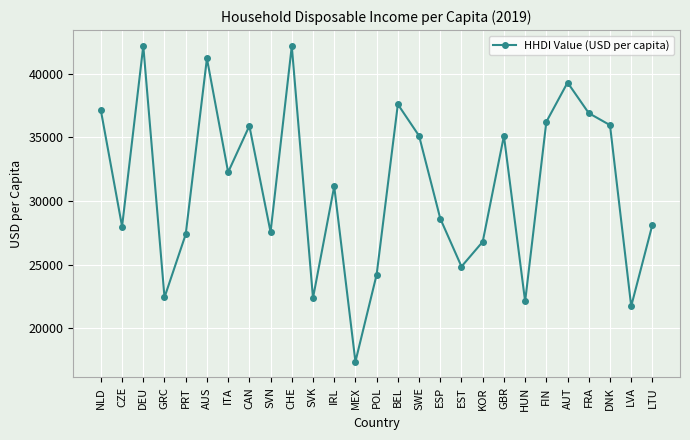

The value at DNK is 35952.7. True or false?

True